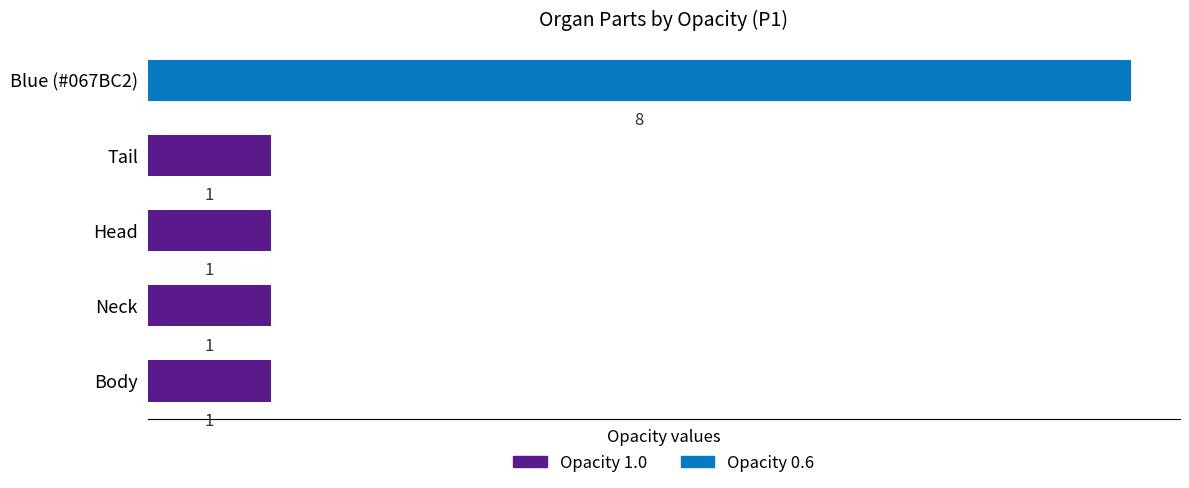

What are all the series names shown in the legend?

Opacity 1.0, Opacity 0.6